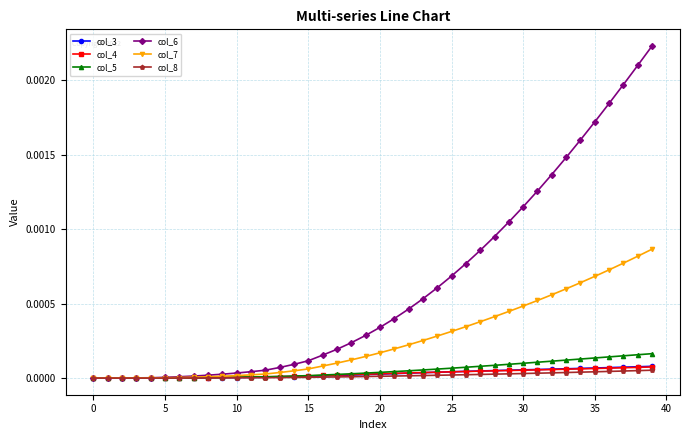

Which series has the widest spread of values?

col_6